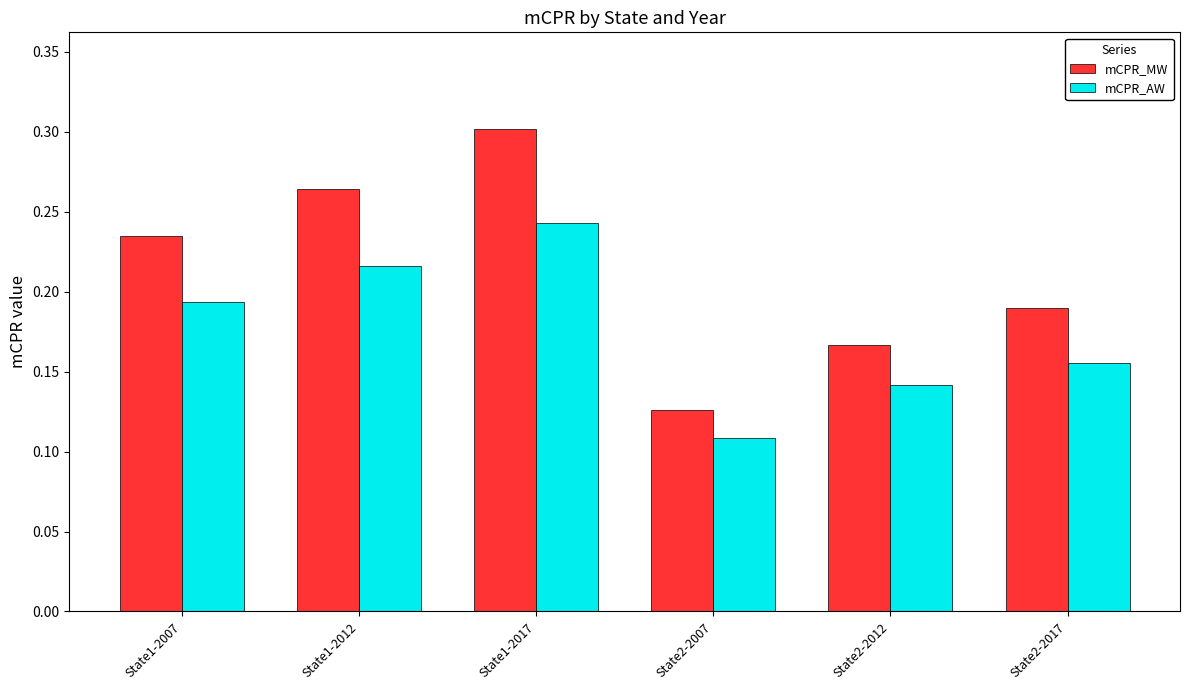

List the labels in order of mCPR_AW value, largest first.

State1-2017, State1-2012, State1-2007, State2-2017, State2-2012, State2-2007